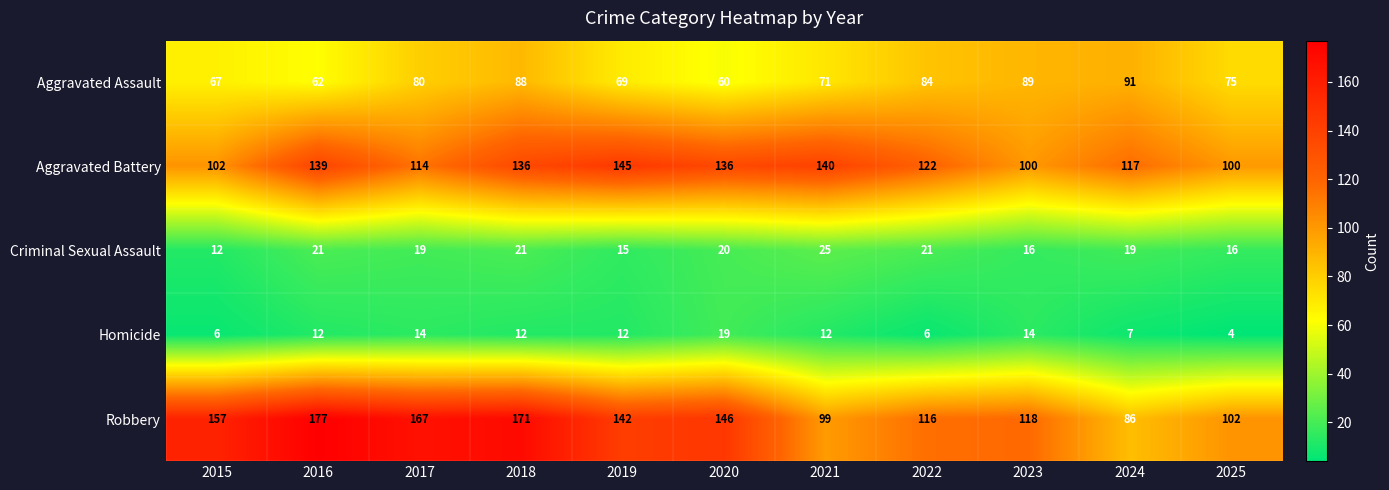

How many categories are shown in the chart?

11